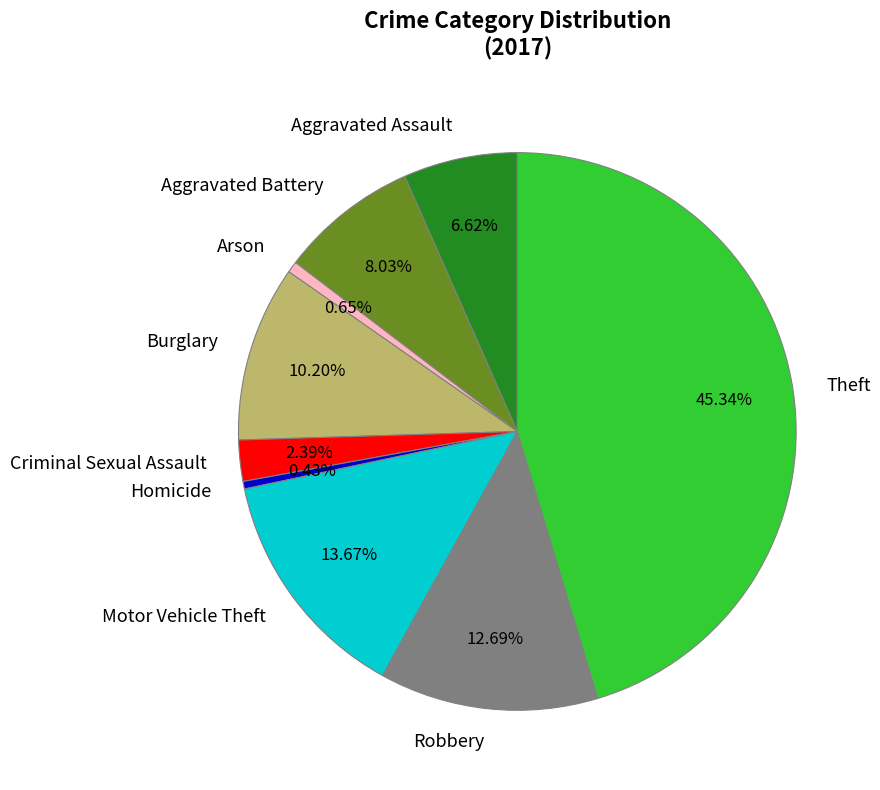

Which has a higher value, Motor Vehicle Theft or Aggravated Assault?

Motor Vehicle Theft